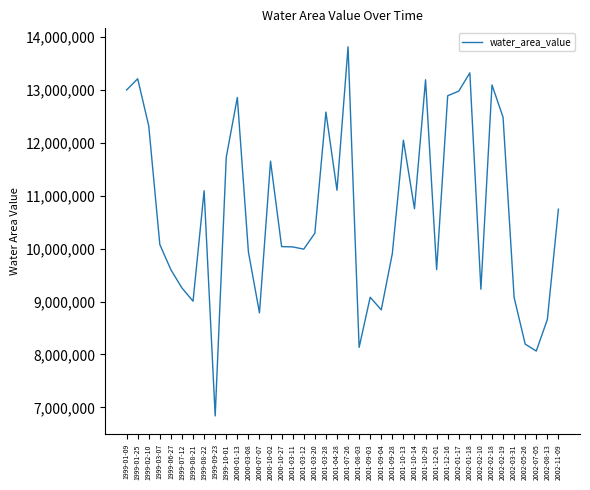

What is the maximum value shown in the chart?

13810082.5